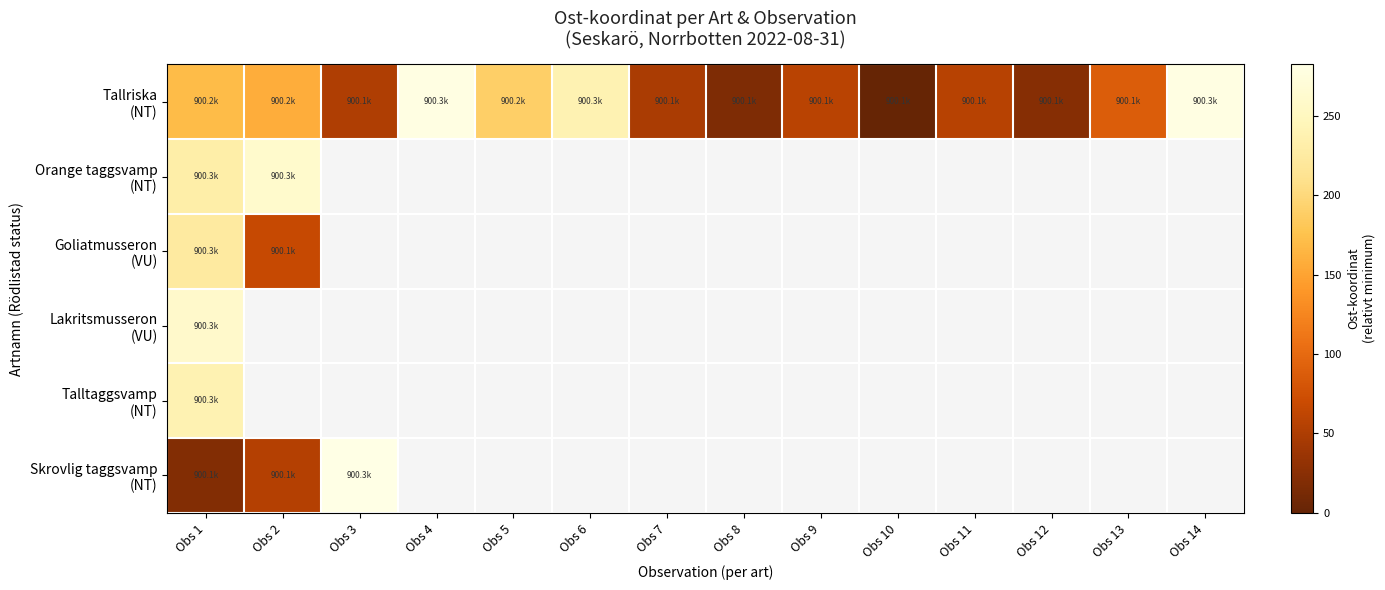

Which series has the largest range (max minus min)?

Tallriska (NT)